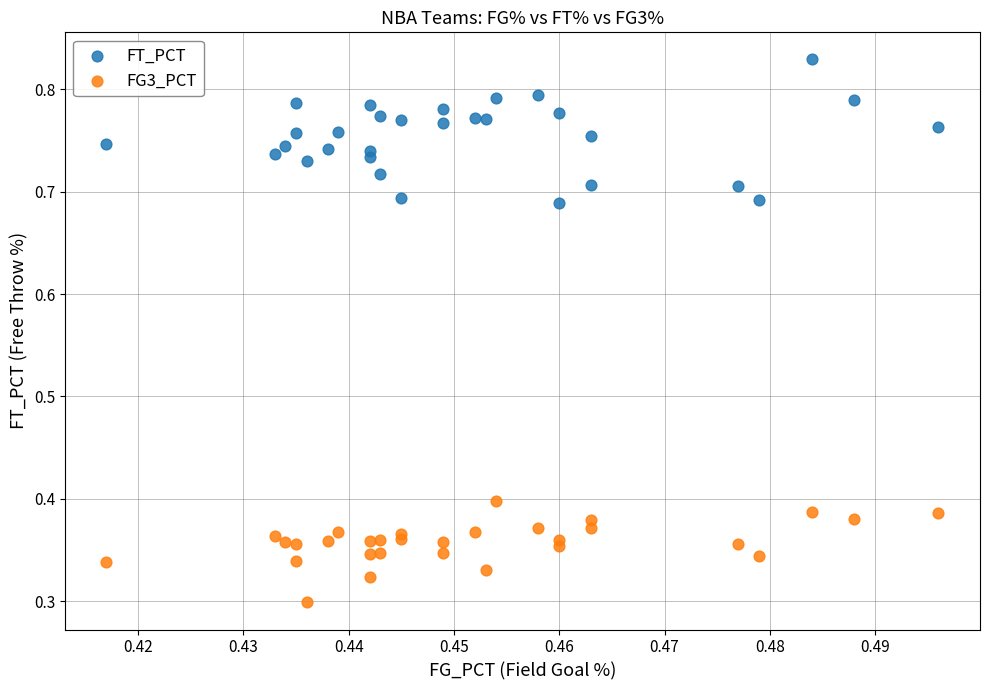

What are all the series names shown in the legend?

FT_PCT, FG3_PCT